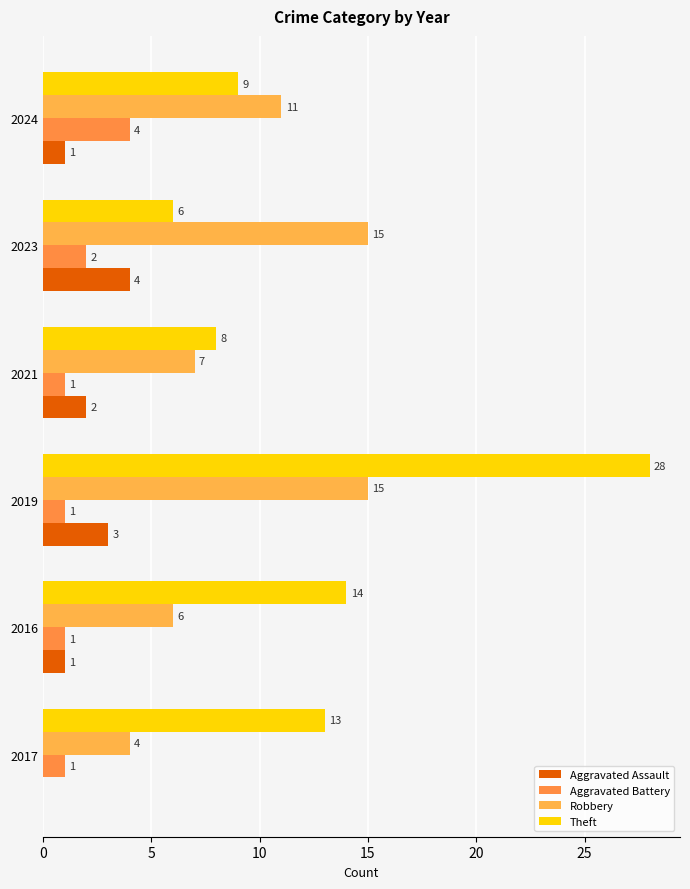

What is the greatest value displayed?

28